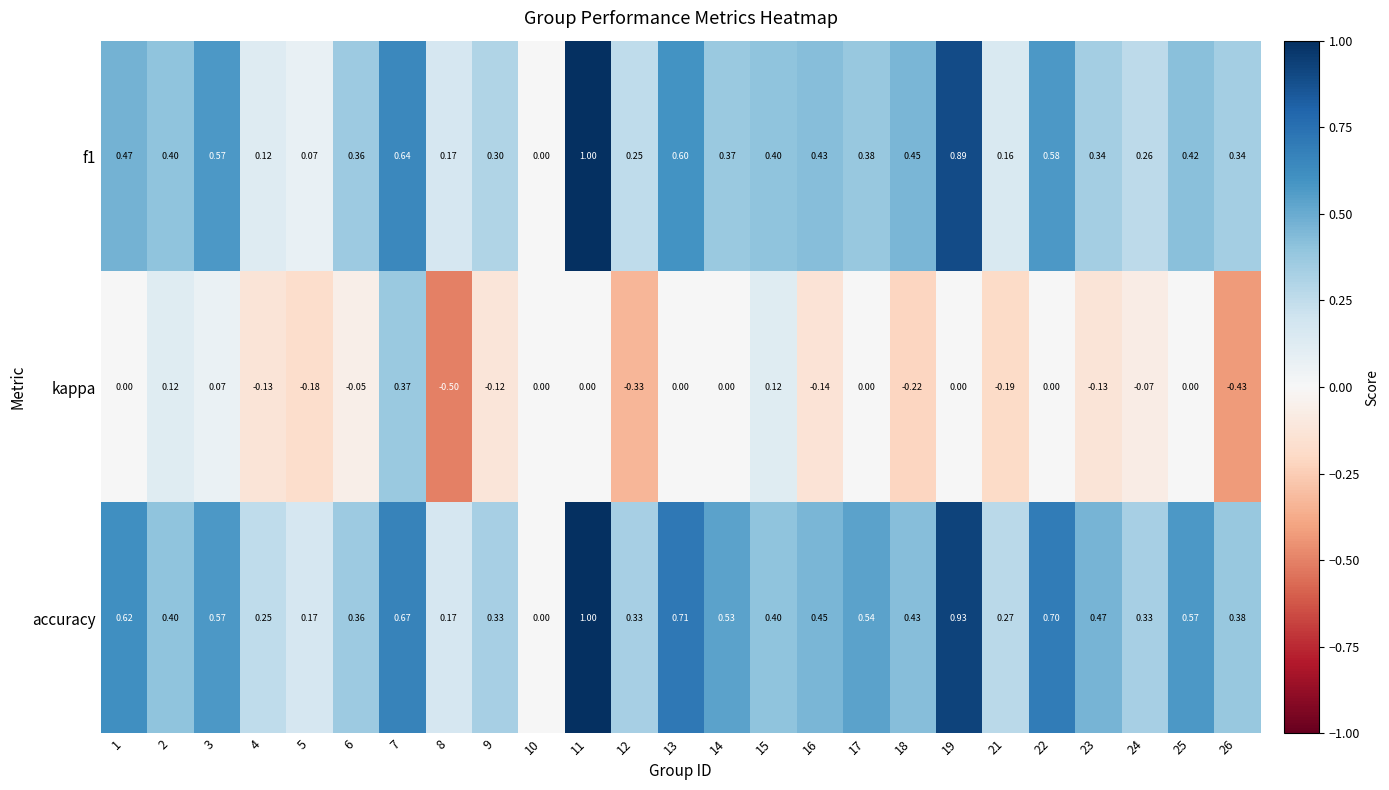

What is the spread (max minus min) of values at 15?

0.3